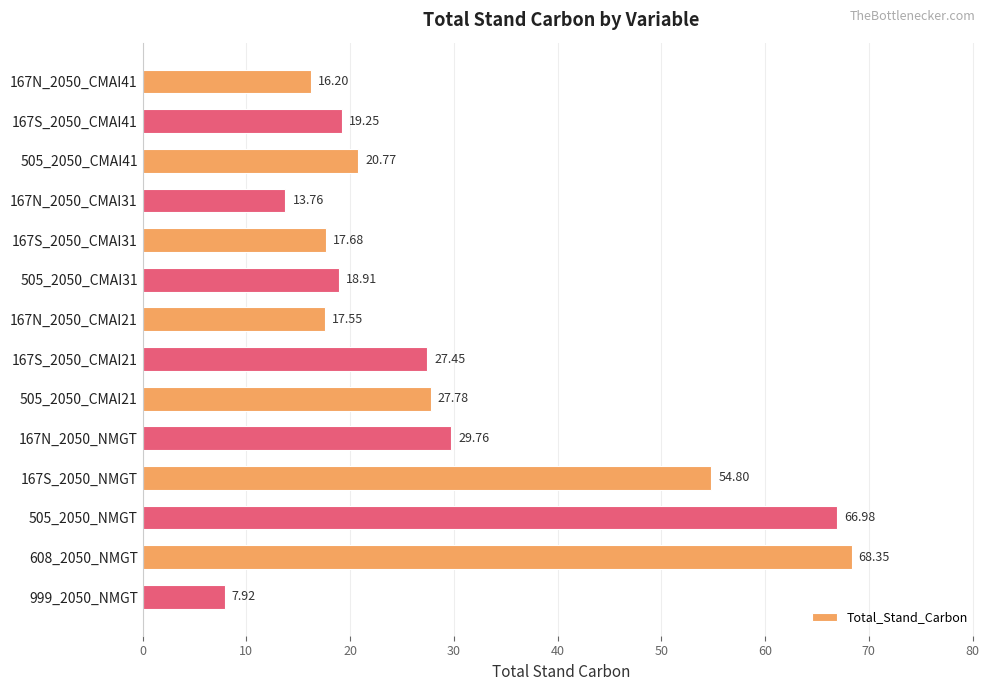

How many values exceed 20?

7